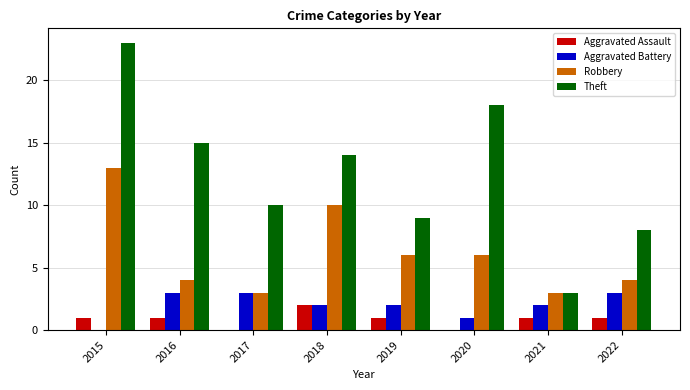

What is the greatest value displayed?

23